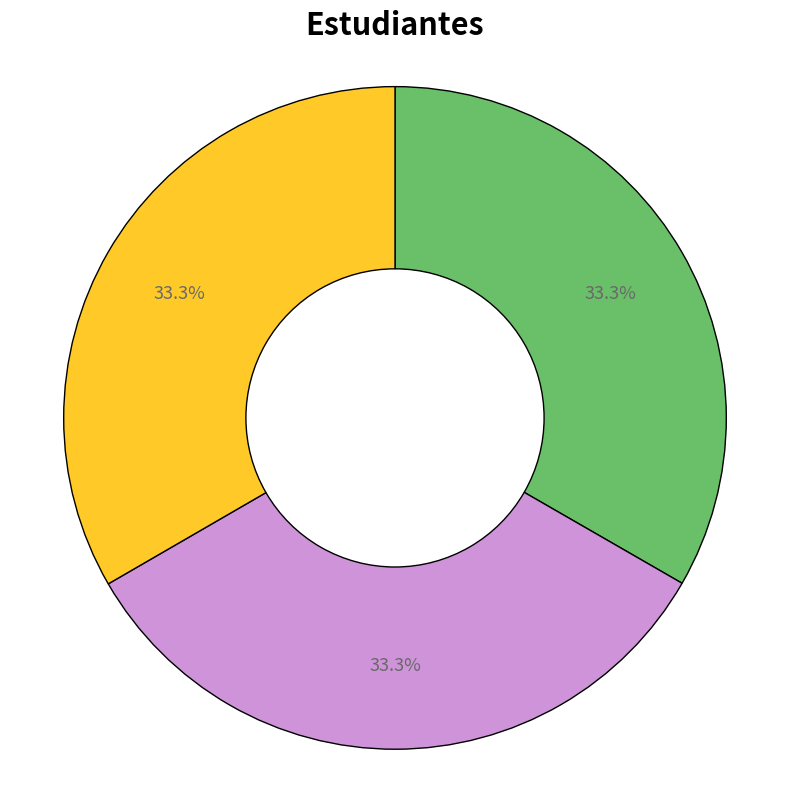

Does any single category account for the majority?

No